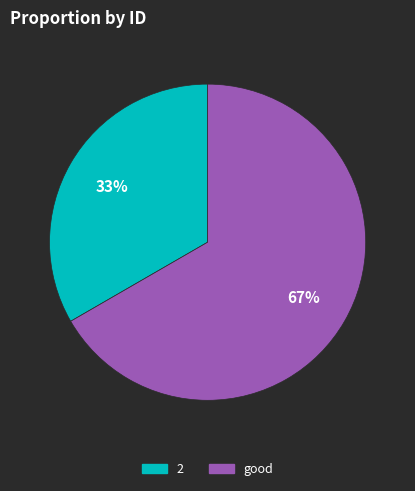

Between good and 2, which is larger?

good